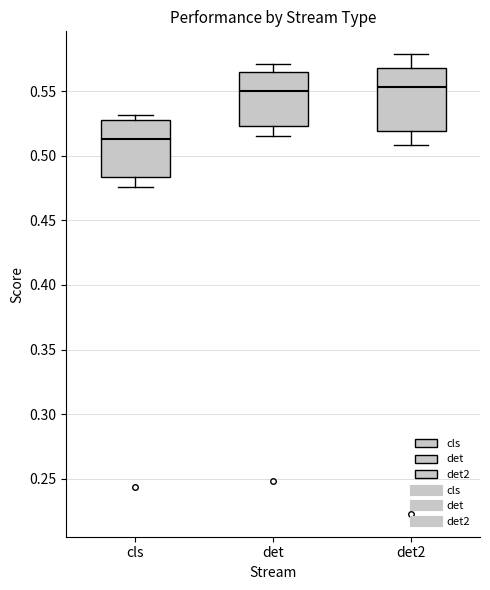

Reading left to right, read every box against the y-axis: the position of its median line, the range the box covers, and the ends of its whiskers. The values are not printed on the chart, so give them approximately, as read against the axis.

cls: median 0.515, box 0.485 to 0.525, whiskers 0.475 to 0.530
det: median 0.550, box 0.525 to 0.565, whiskers 0.515 to 0.570
det2: median 0.555, box 0.520 to 0.570, whiskers 0.510 to 0.580